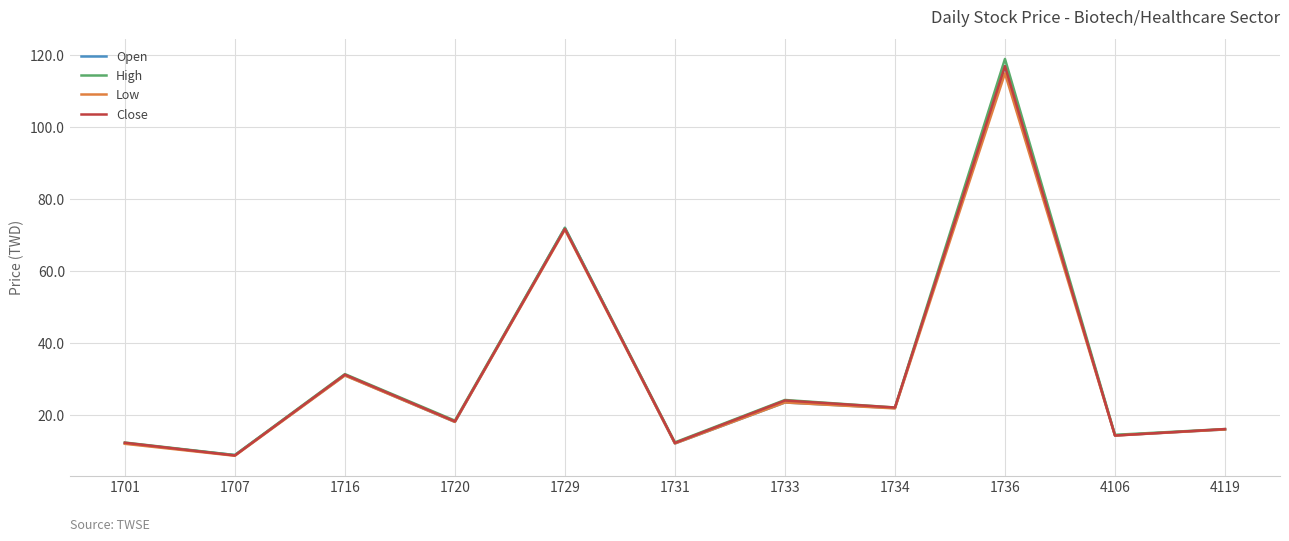

True or false: Close has more than 0 interior local peaks.

True